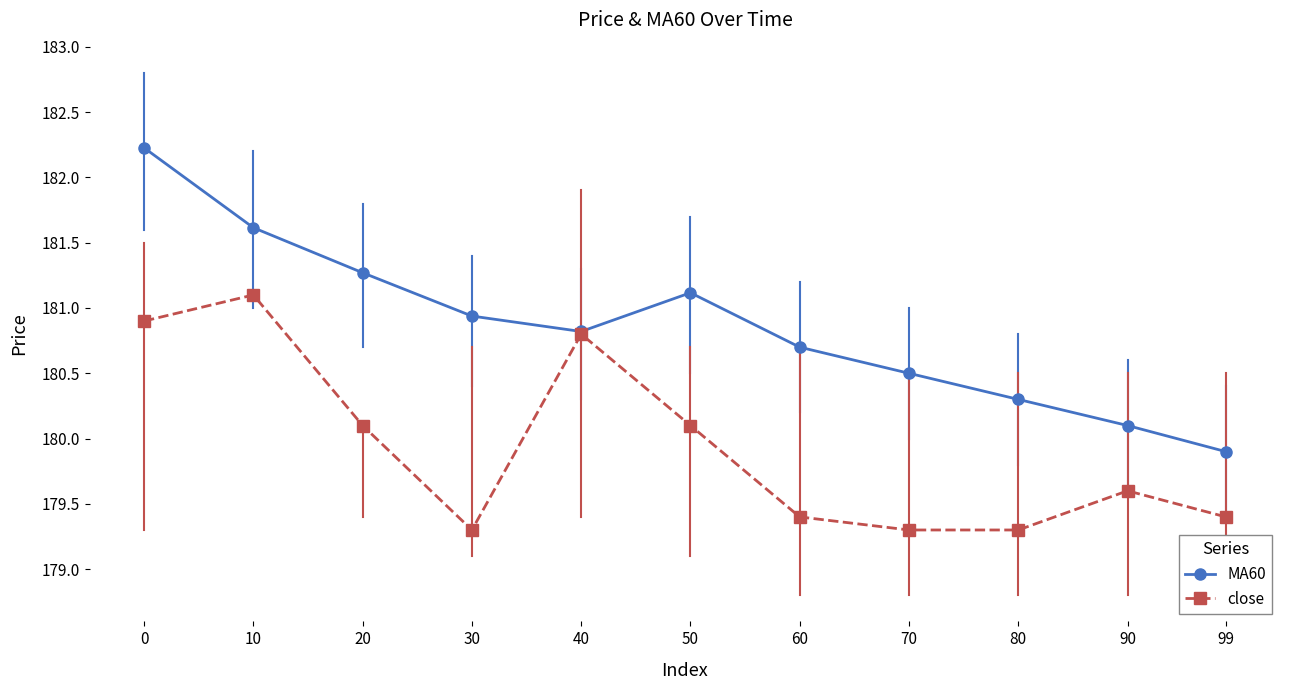

Does the chart display data point markers on the line(s)?

Yes